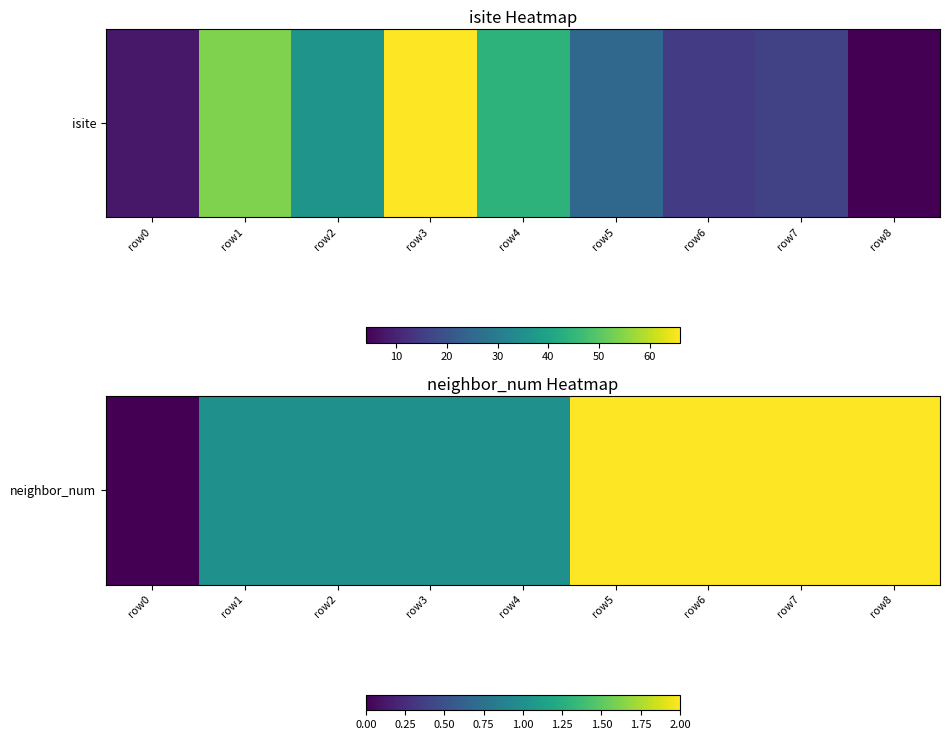

How many series are shown in this chart?

1